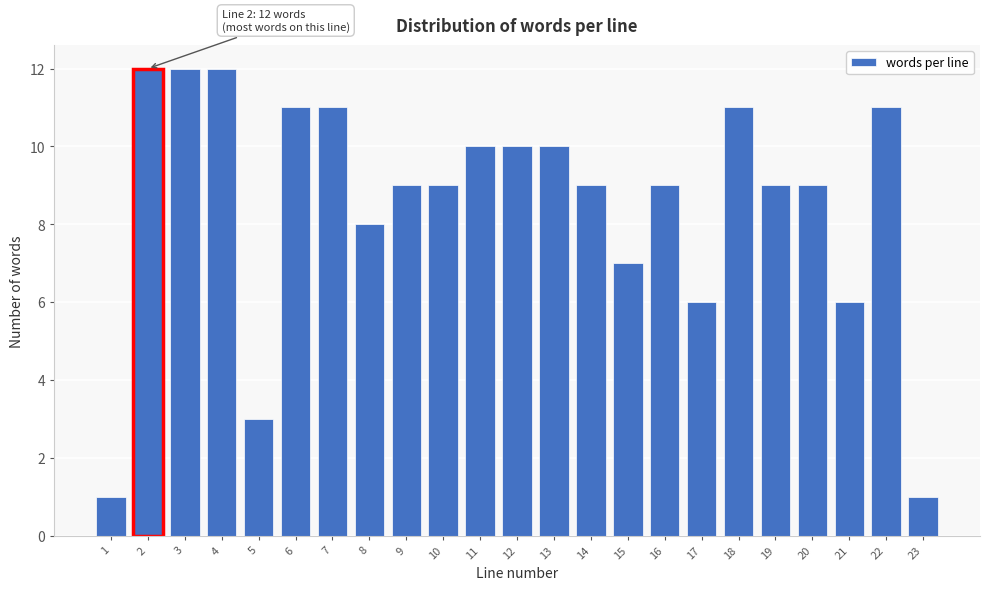

Reading right to left, what are all the values shown in this chart?

1	11	6	9	9	11	6	9	7	9	10	10	10	9	9	8	11	11	3	12	12	12	1